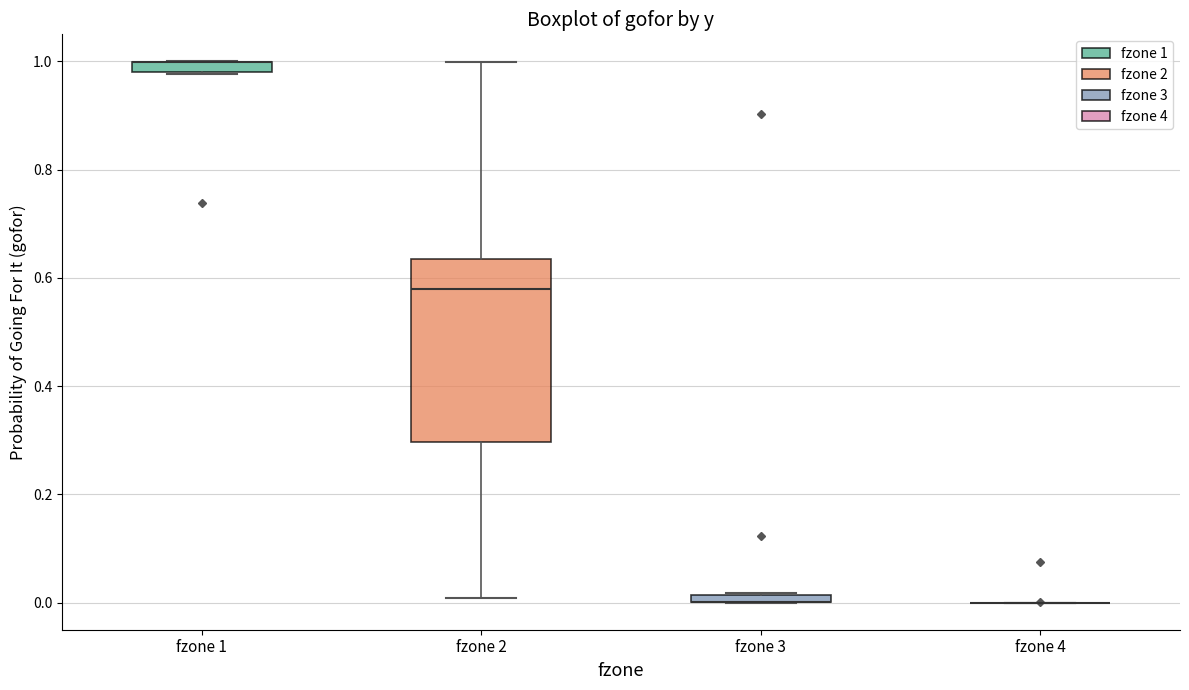

Comparing the boxes themselves (not the whiskers), which one is the tallest?

fzone 2